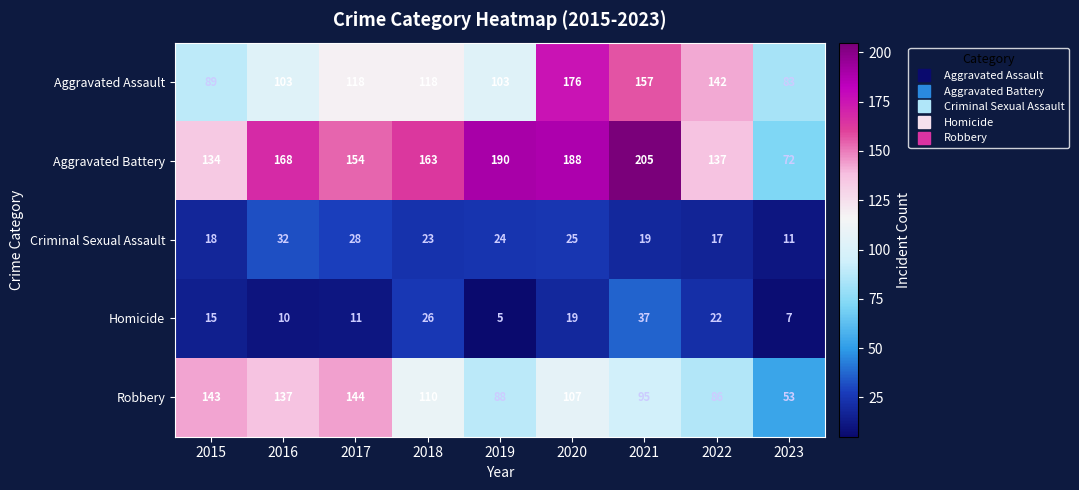

How many categories are shown in the chart?

9